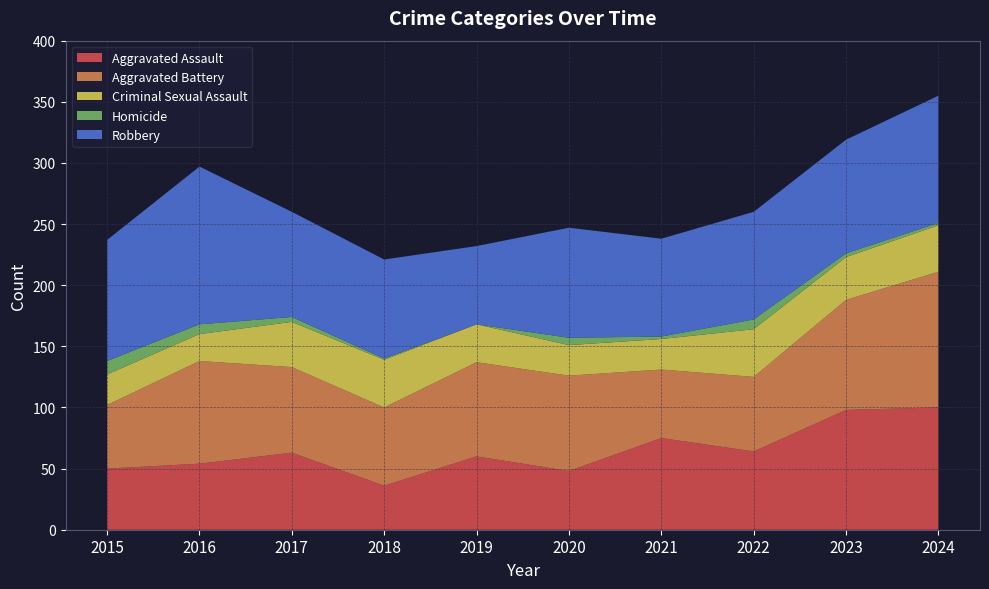

Reading left to right, what are all the values shown in this chart?

Aggravated Assault: 50	54	63	36	60	48	75	64	98	100
Aggravated Battery: 52	84	70	64	77	78	56	61	90	111
Criminal Sexual Assault: 25	22	37	39	31	25	25	39	35	38
Homicide: 11	8	4	1	0	6	2	8	3	2
Robbery: 99	129	86	81	64	90	80	88	93	104